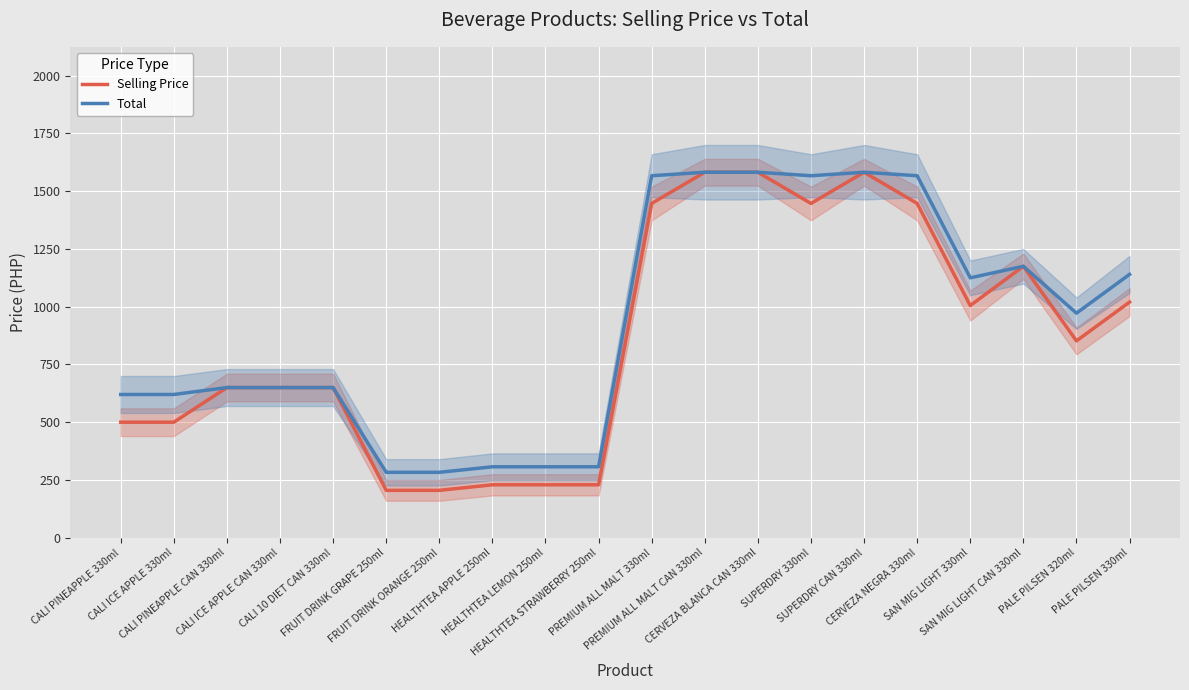

What is the difference between the highest and lowest values at SAN MIG LIGHT 330ml?

120